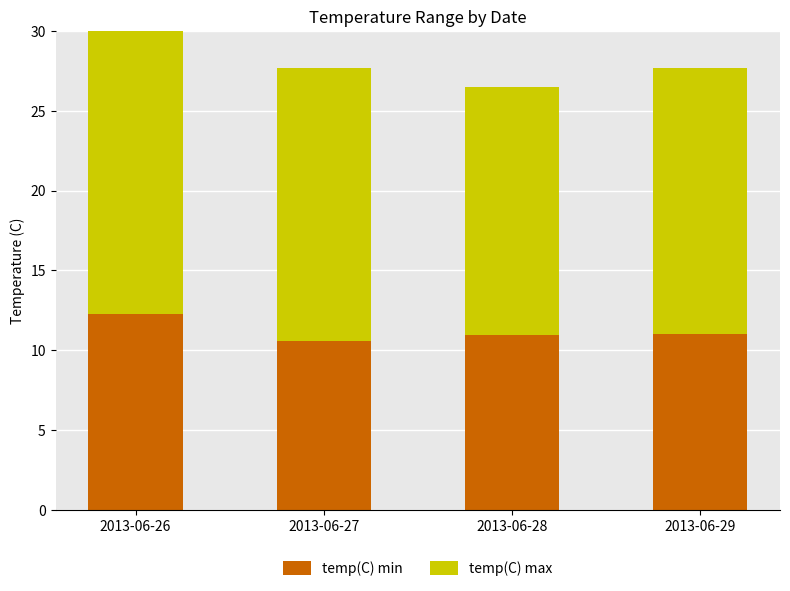

At which category does the chart reach its peak across all series?

2013-06-26